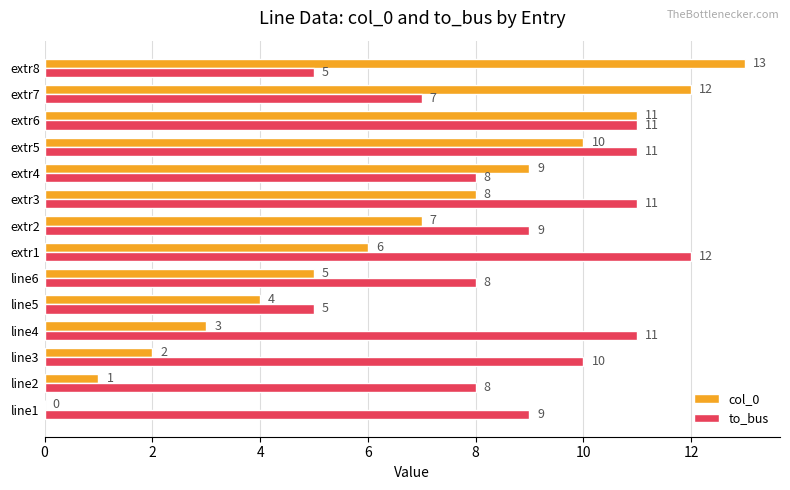

What is the sum of all col_0 values?

91